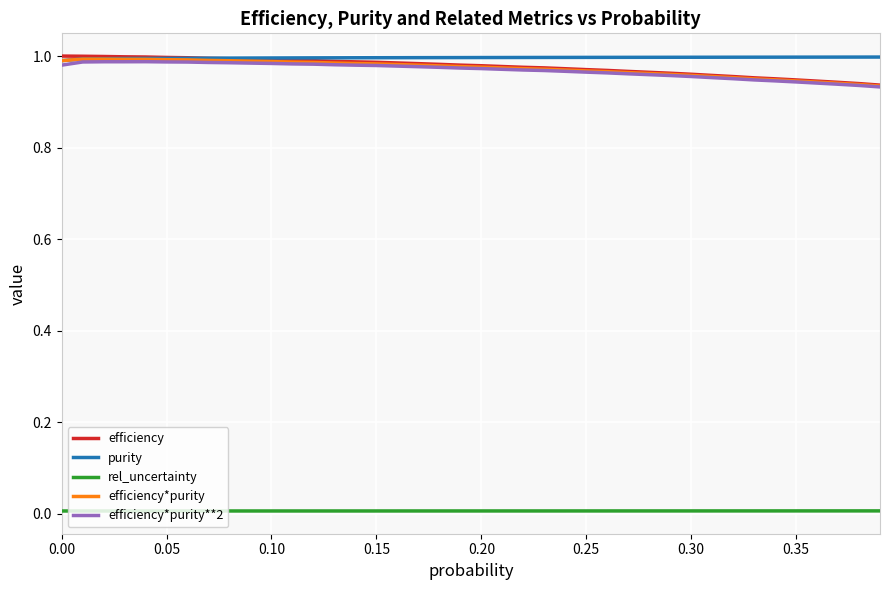

True or false: rel_uncertainty and purity intersect in this chart.

False